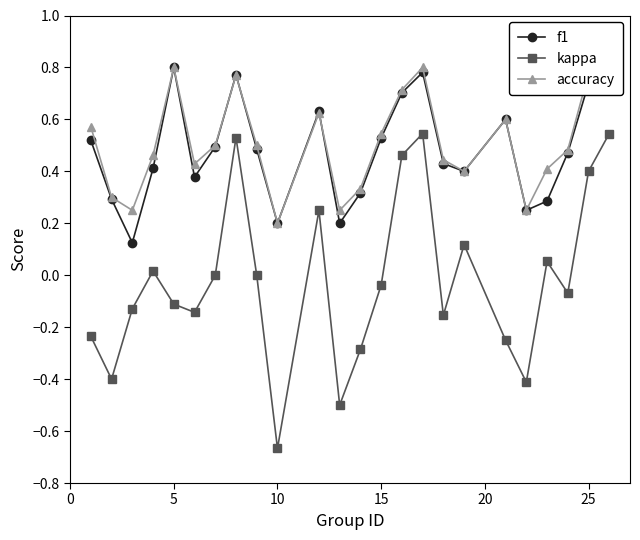

Does the chart have visible grid lines?

No